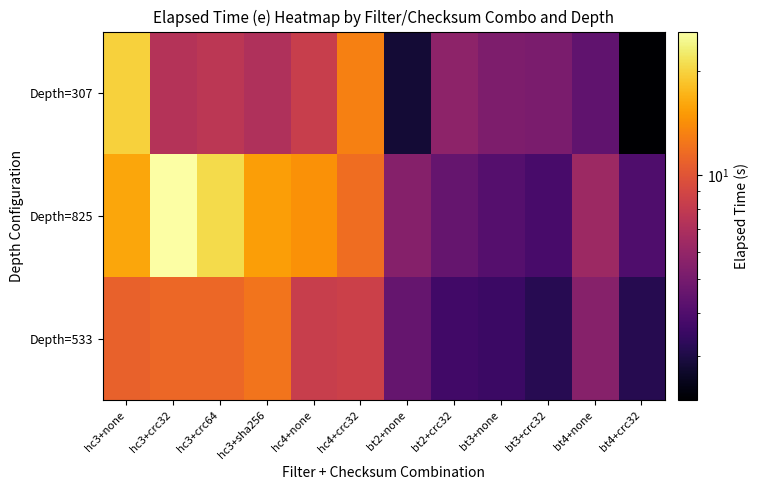

How many categories are shown in the chart?

12